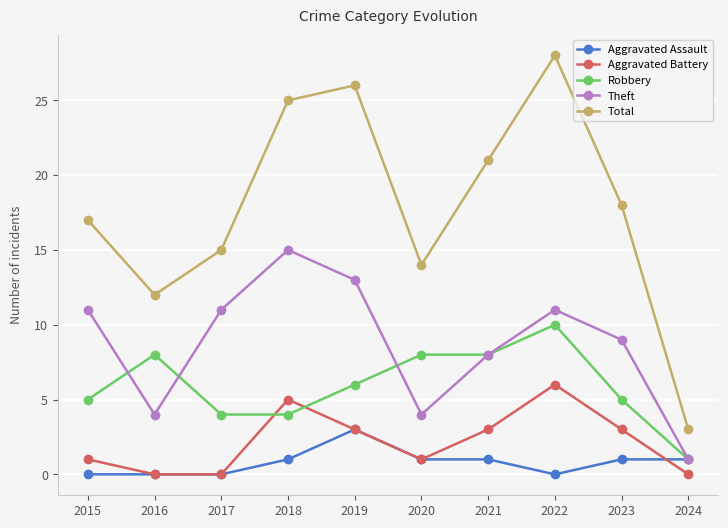

Does the chart have visible grid lines?

Yes